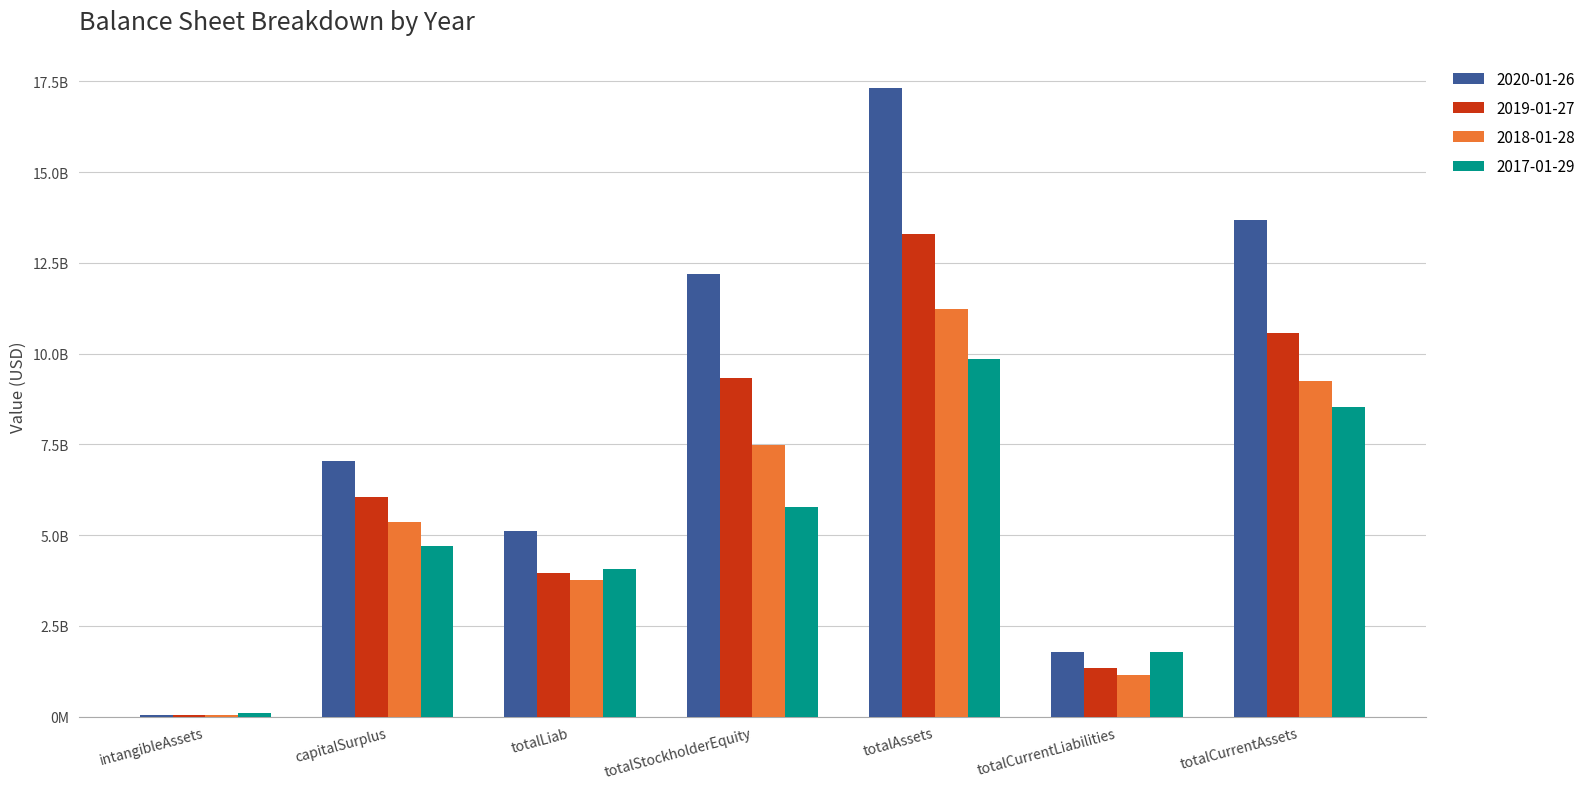

Which series has the largest total across all categories?

2020-01-26